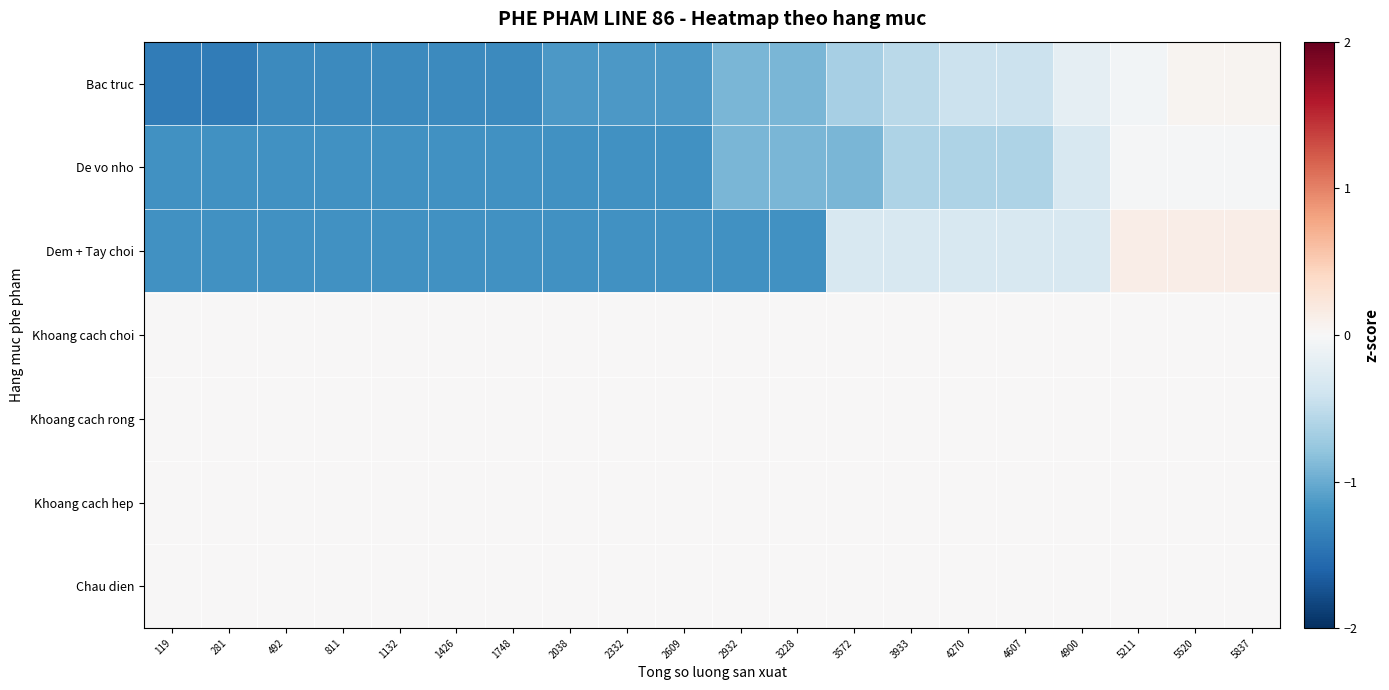

At which category is the sum across all series the highest?

5520